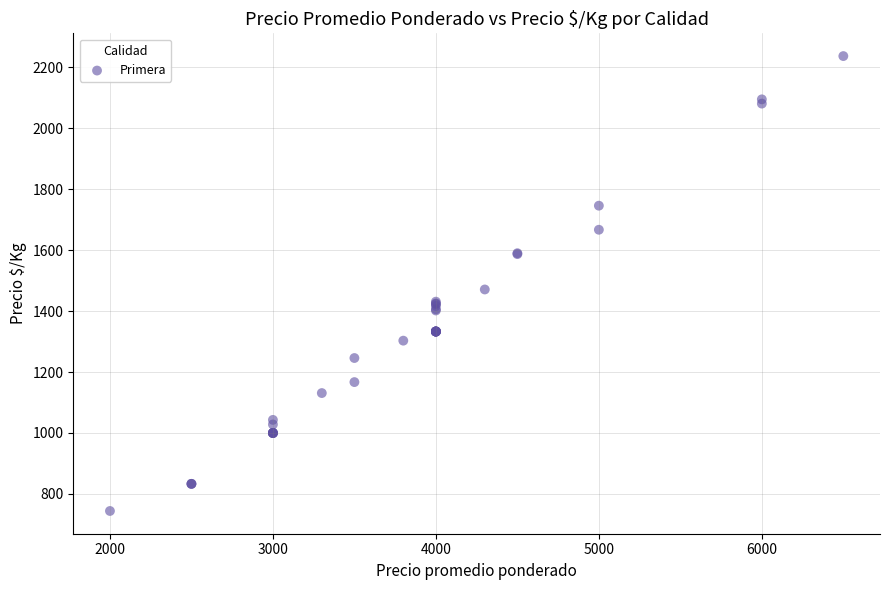

What Y value in the scatter plot is closest to 1490?

1471